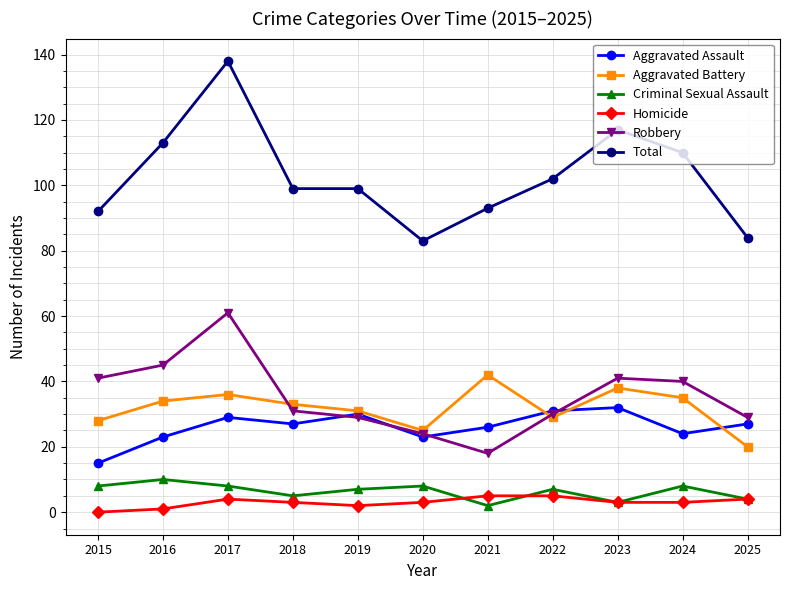

What value does the Aggravated Battery series have at 2023, to the nearest 5?

40